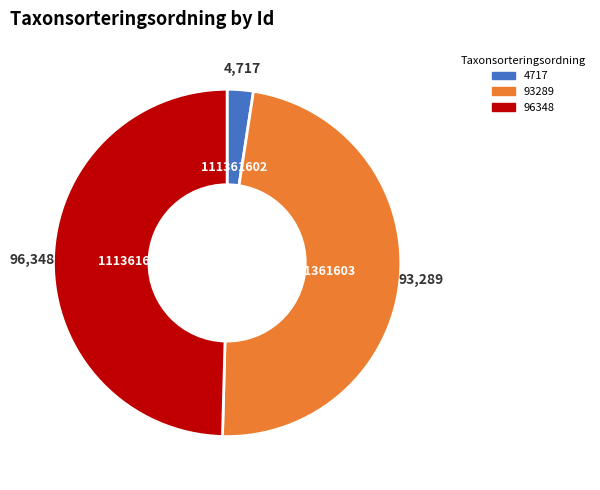

Count the number of slices in the pie.

3